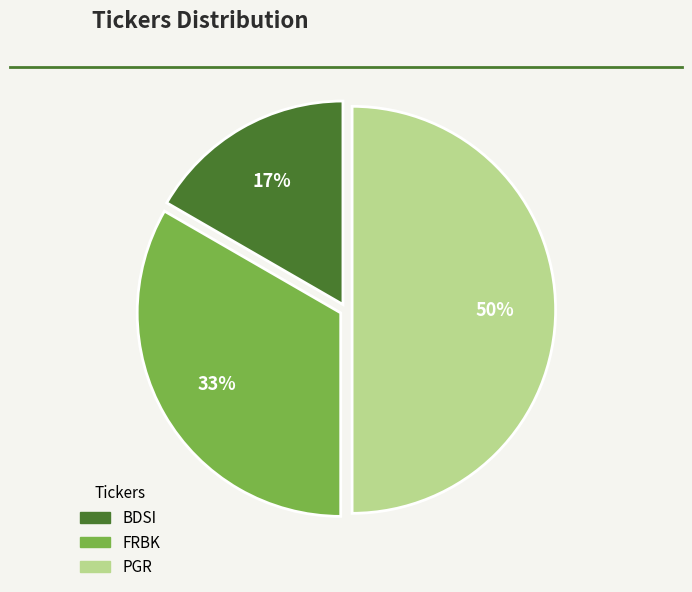

What is the largest slice in the pie chart?

PGR